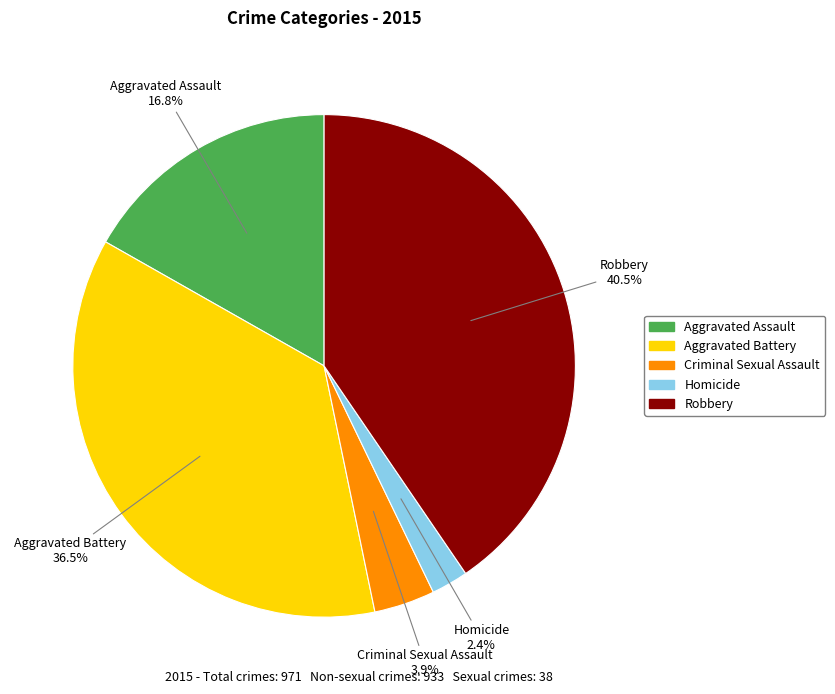

Rank the categories by value from highest to lowest.

Robbery, Aggravated Battery, Aggravated Assault, Criminal Sexual Assault, Homicide